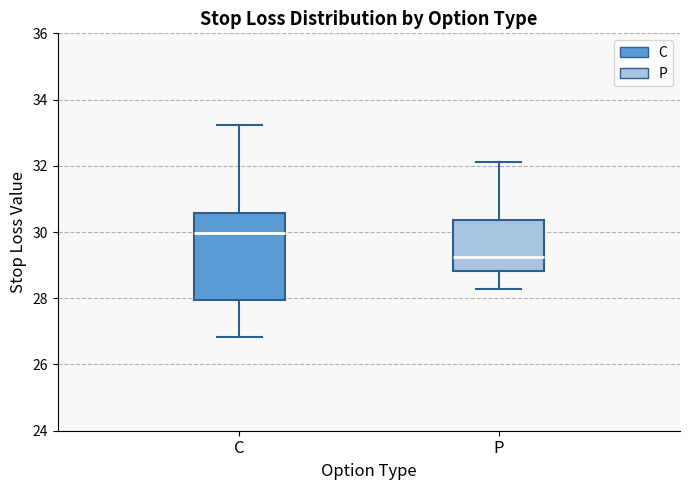

Which box has the highest median line?

C